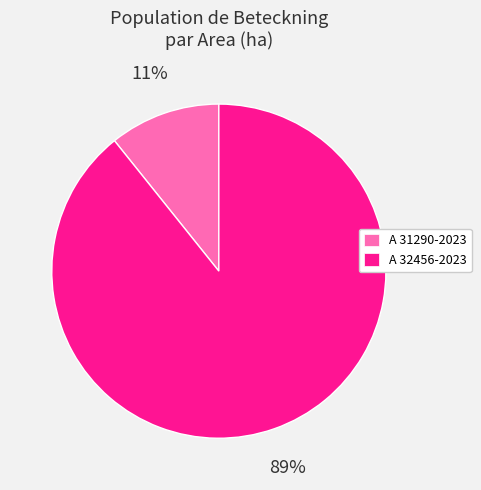

To the nearest percent, what percentage of the pie is A 31290-2023?

11%